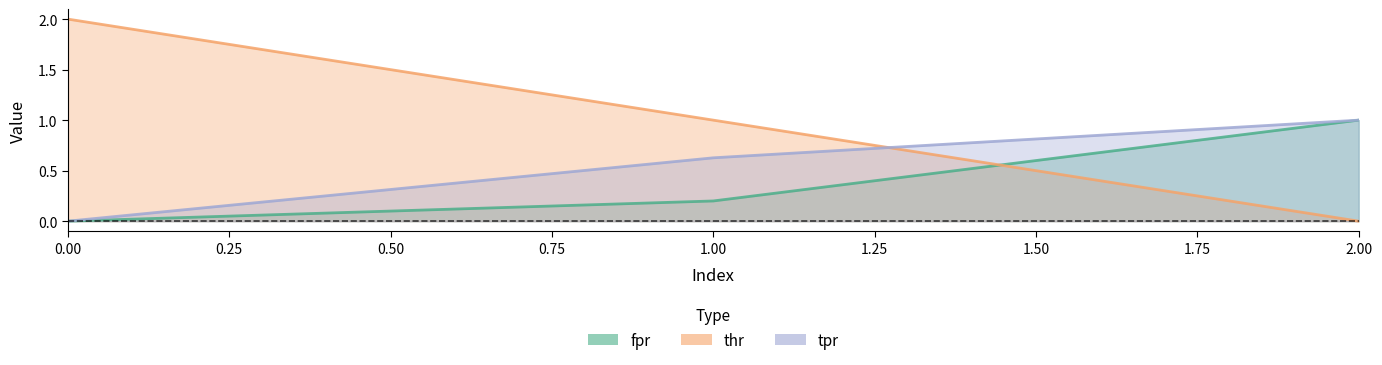

Which series has the largest range (max minus min)?

thr